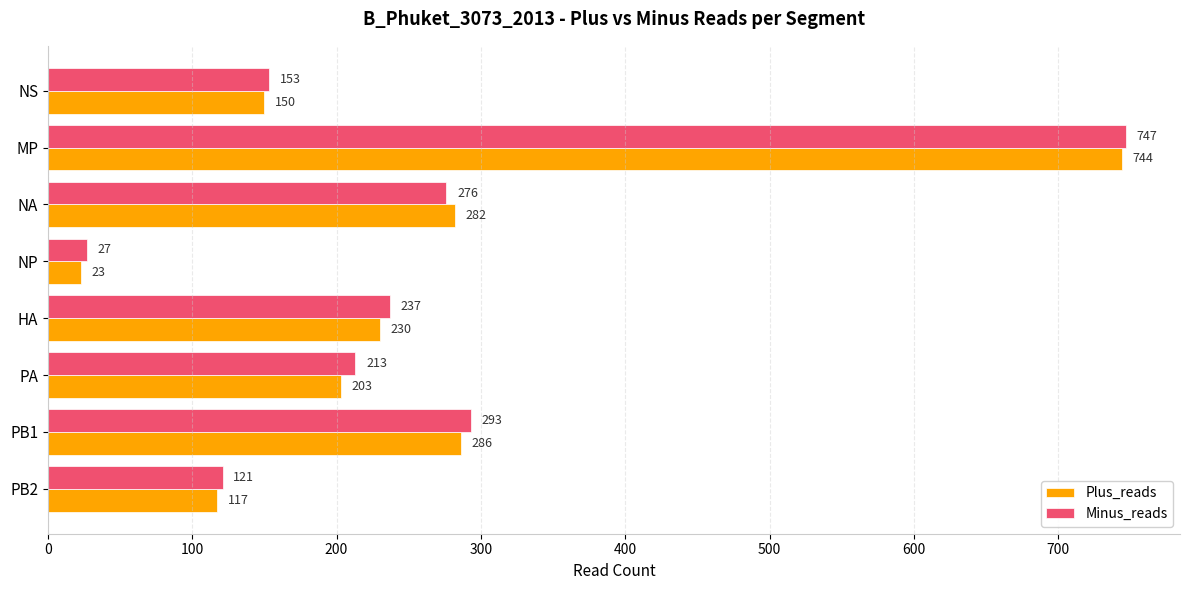

Is it true that Plus_reads equals 183 at PB2?

False